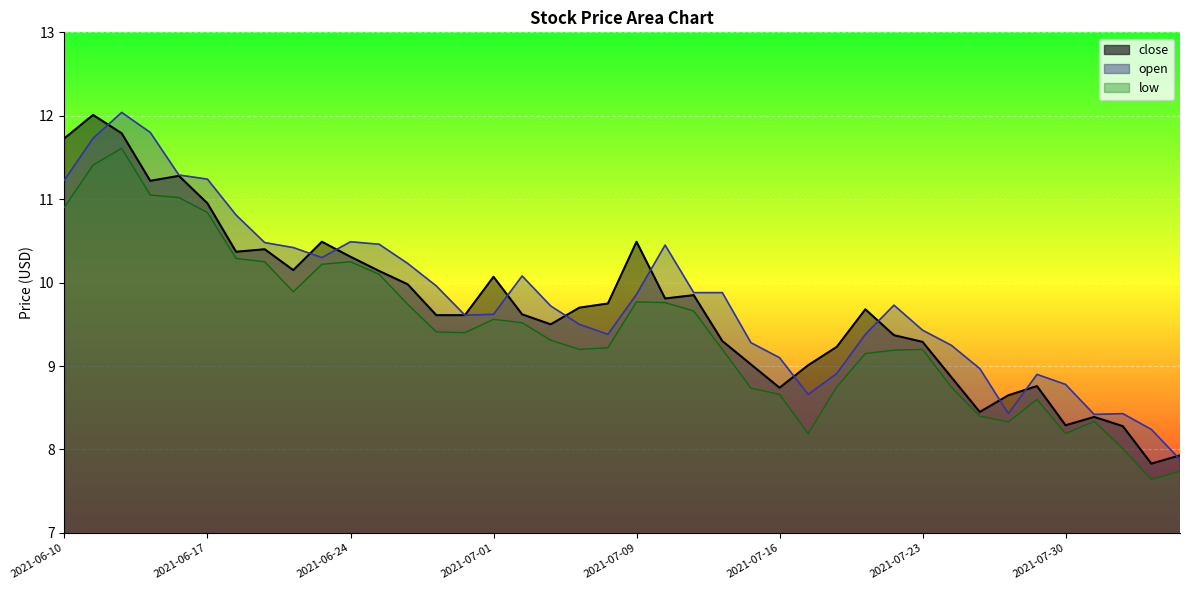

True or false: close and low cross at least once.

False